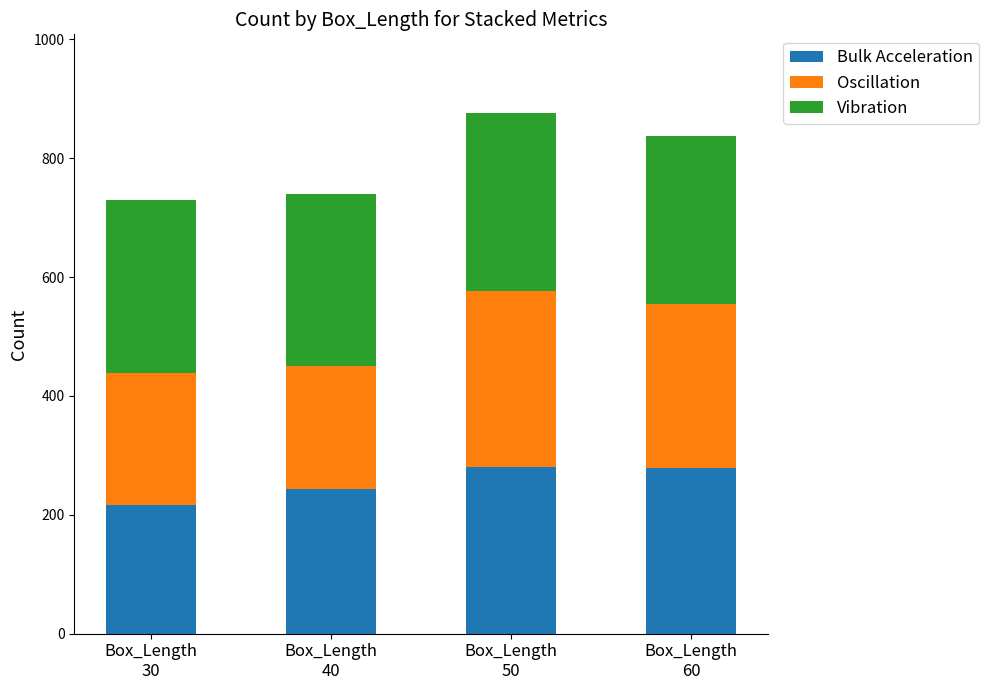

What is the difference between the maximum and minimum values in the Bulk Acceleration series?

64